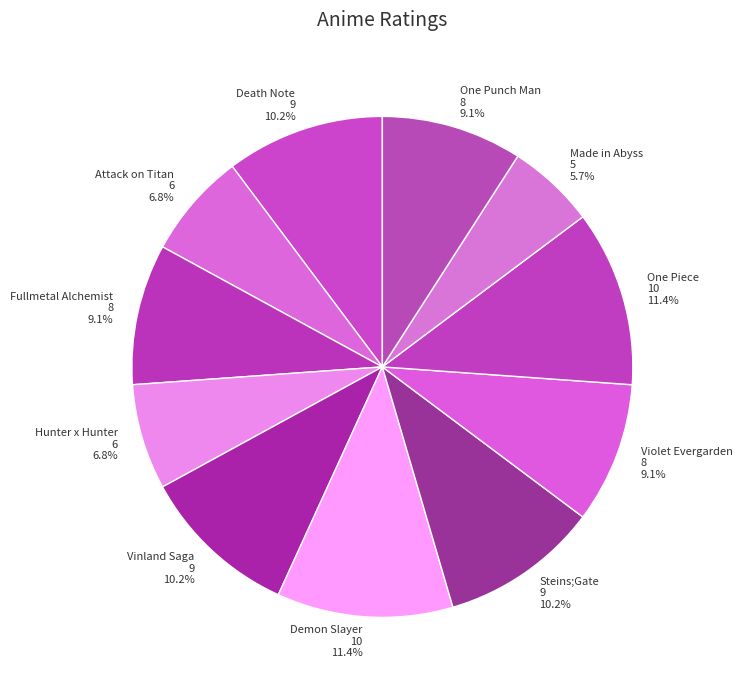

To the nearest percent, what is the difference between the Death Note and Attack on Titan slice percentages?

3%